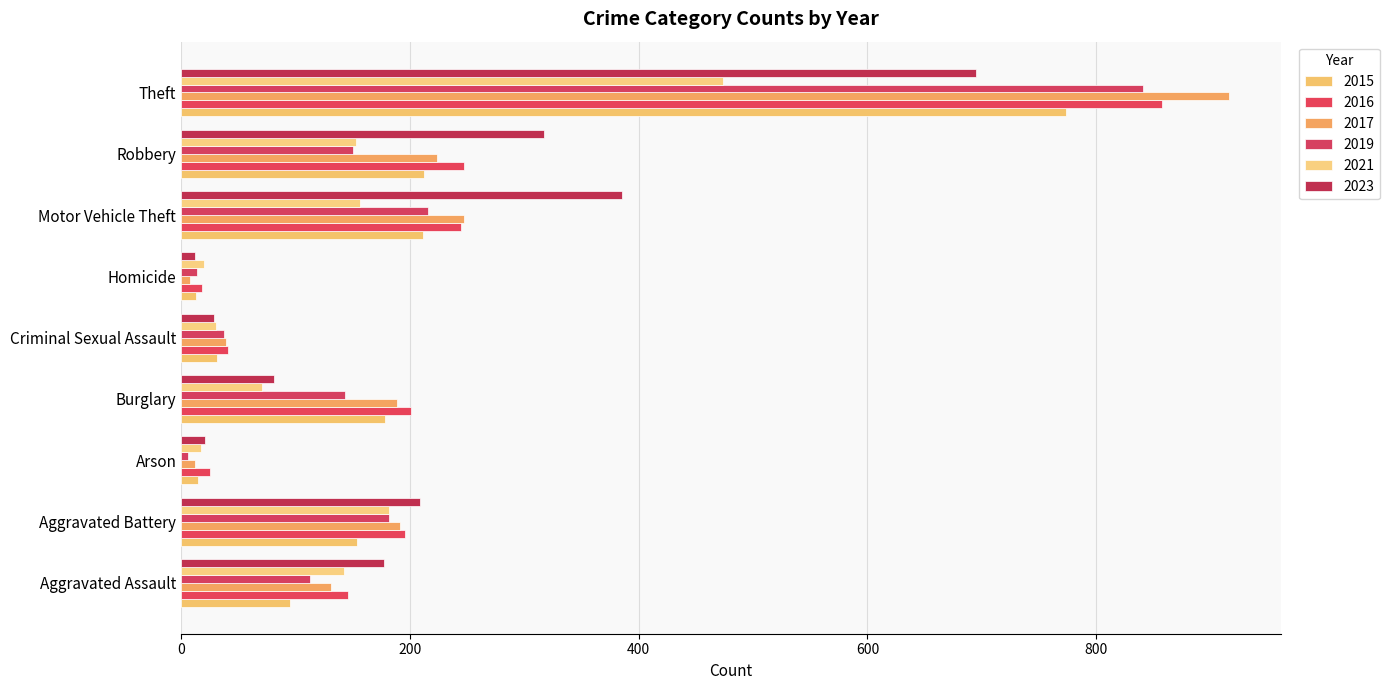

Which series has the largest total across all categories?

2016